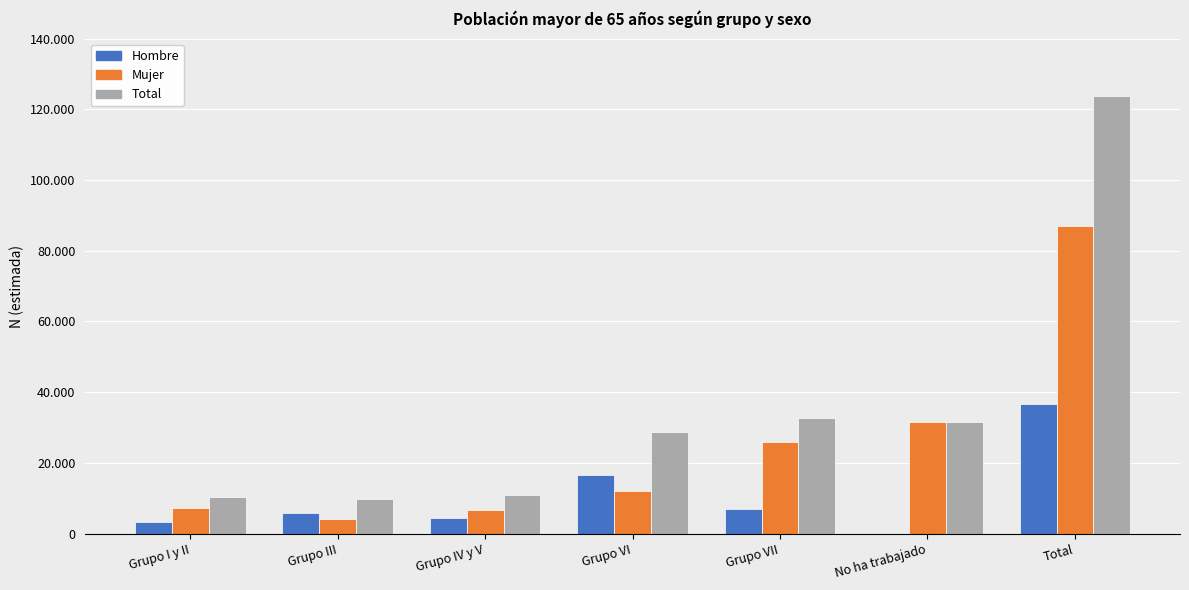

At how many categories does at least one series exceed 22941?

4